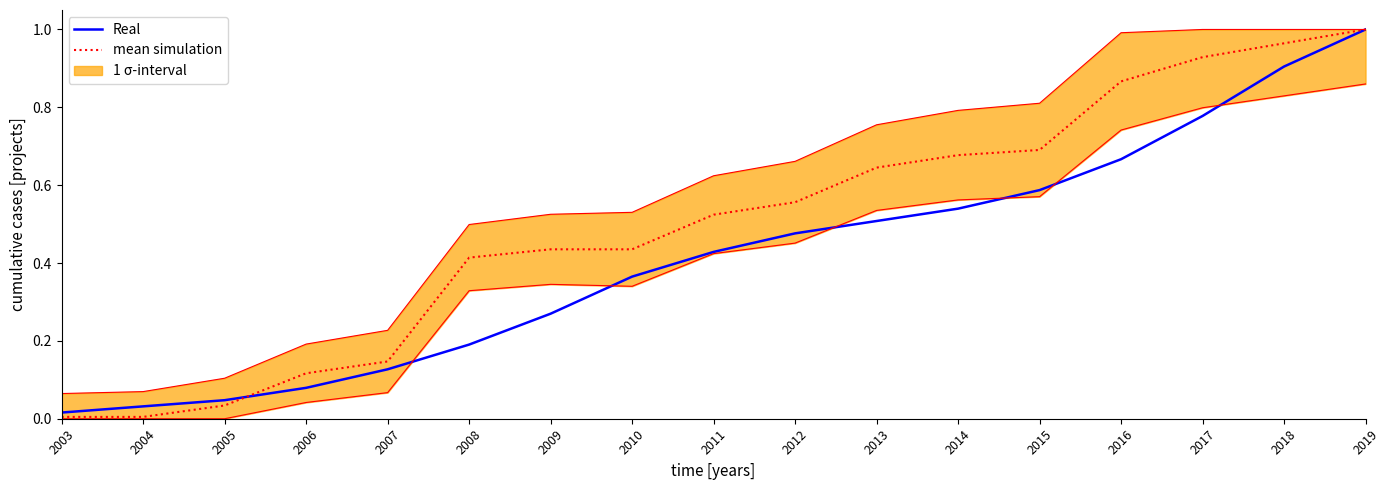

What is the average value of the mean simulation series?

0.5